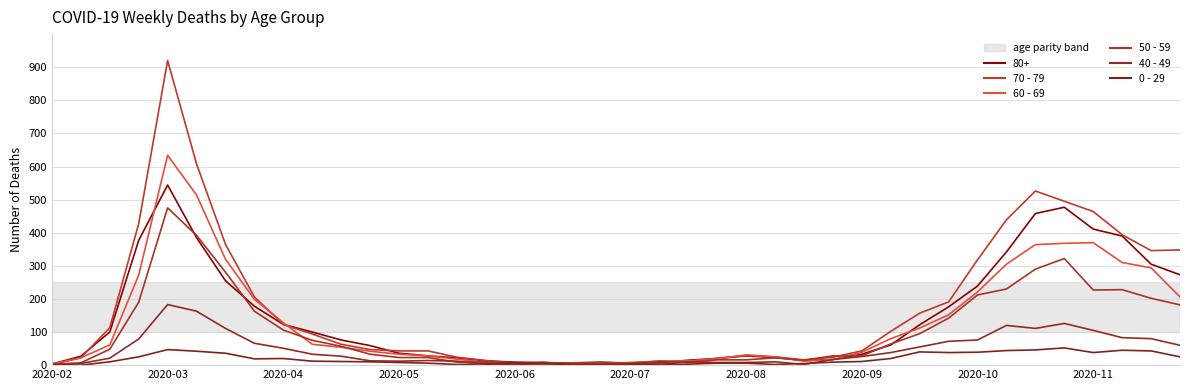

True or false: 70 - 79 and 0 - 29 cross at least once.

False